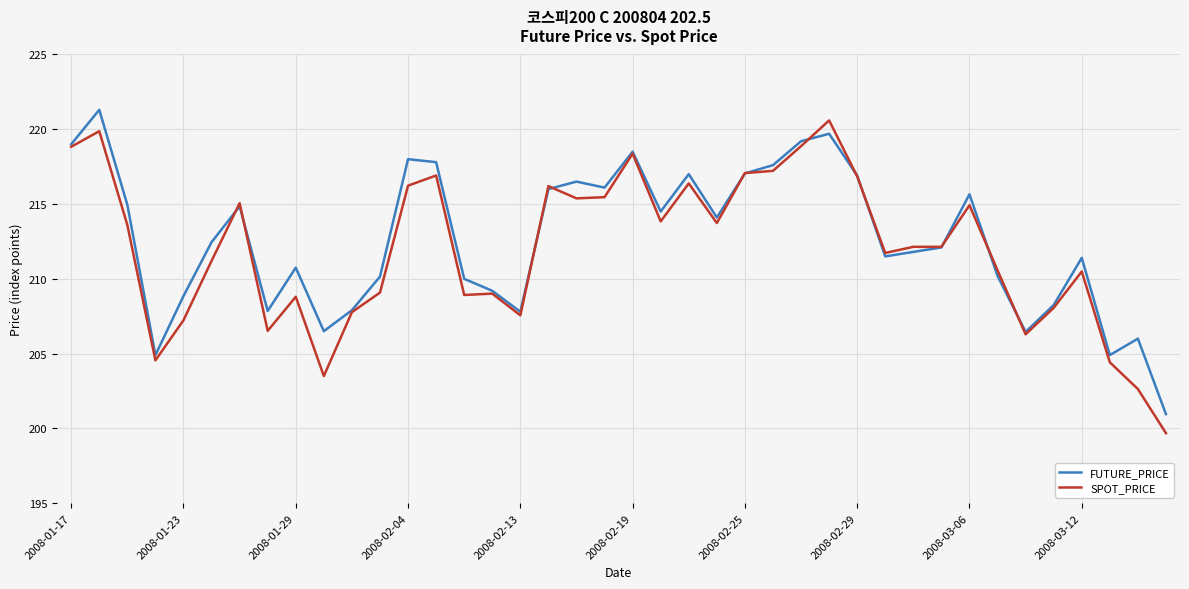

What is the greatest value displayed?

221.3